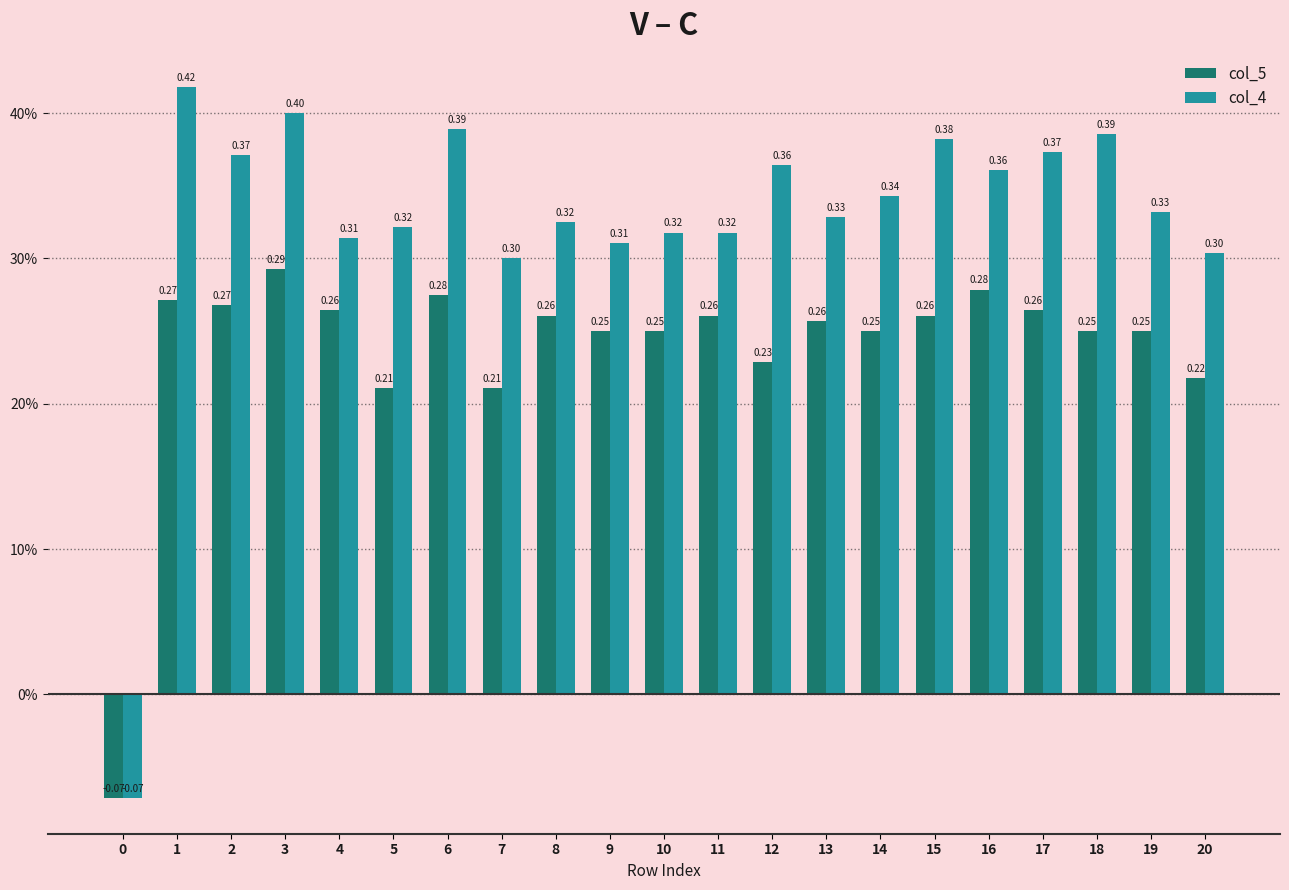

What are all the series names shown in the legend?

col_5, col_4